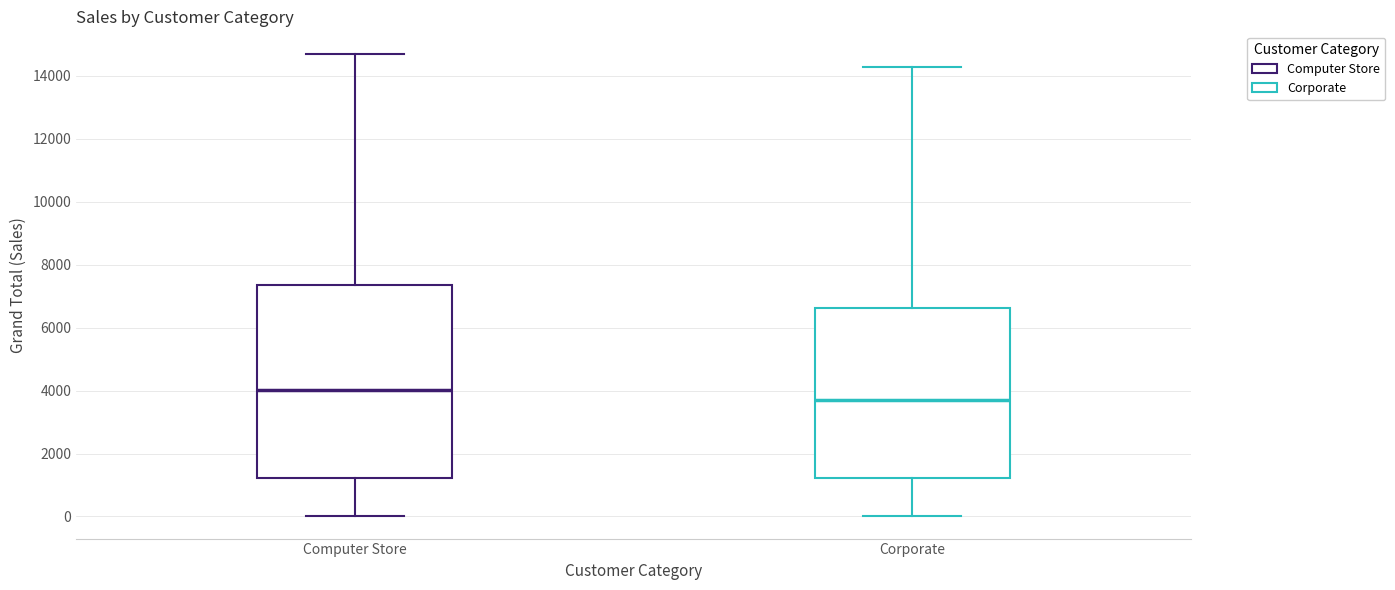

Comparing the boxes themselves (not the whiskers), which one is the tallest?

Computer Store